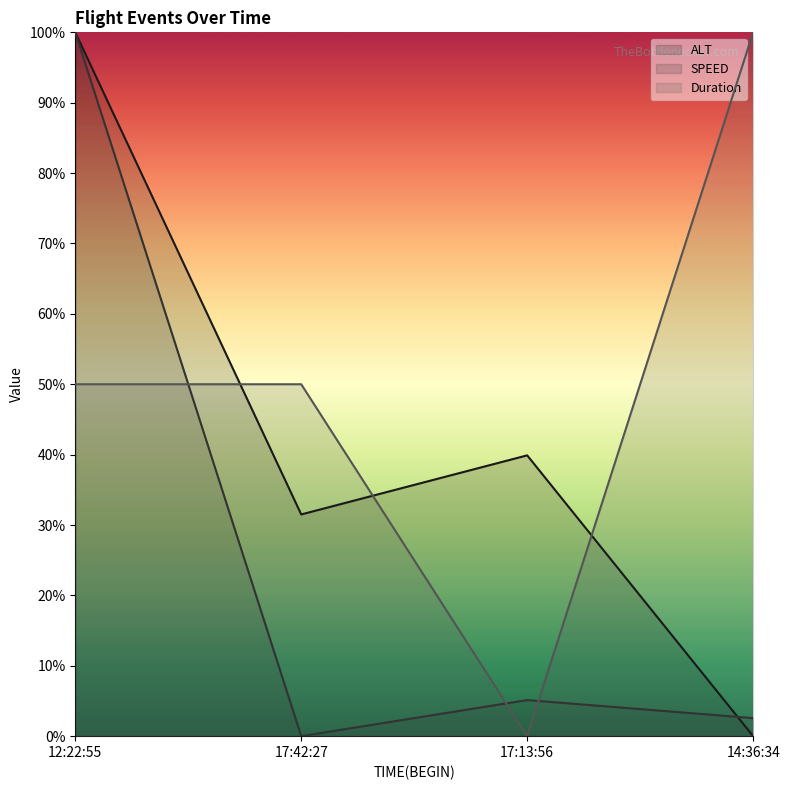

Reading left to right, transcribe all the data shown in this chart.

ALT: 1.0	0.3	0.4	0.0
SPEED: 1.0	0.0	0.1	0.0
Duration: 0.5	0.5	0.0	1.0